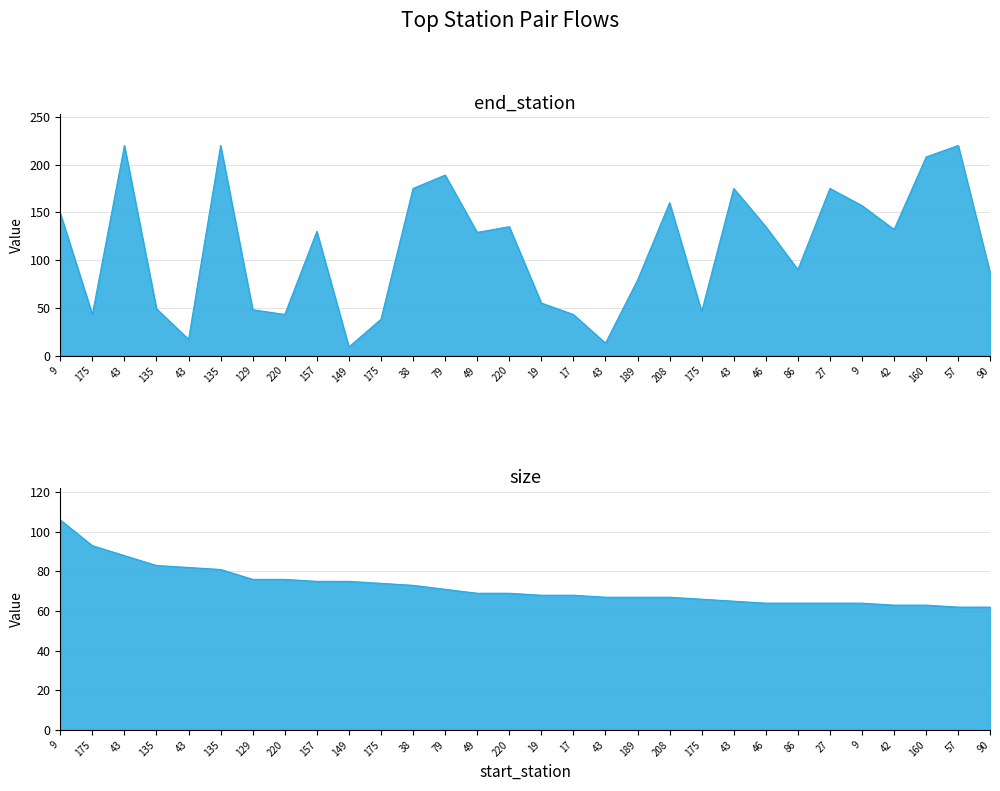

Between which two adjacent categories do size and end_station first intersect?

9 and 175